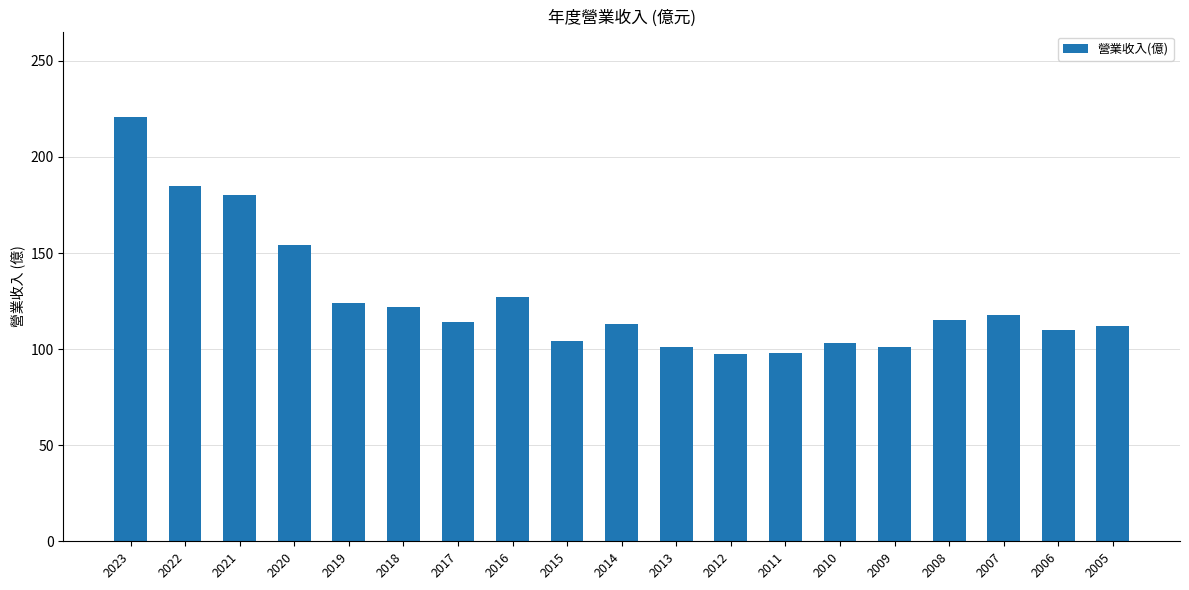

How many data points does each series have?

19